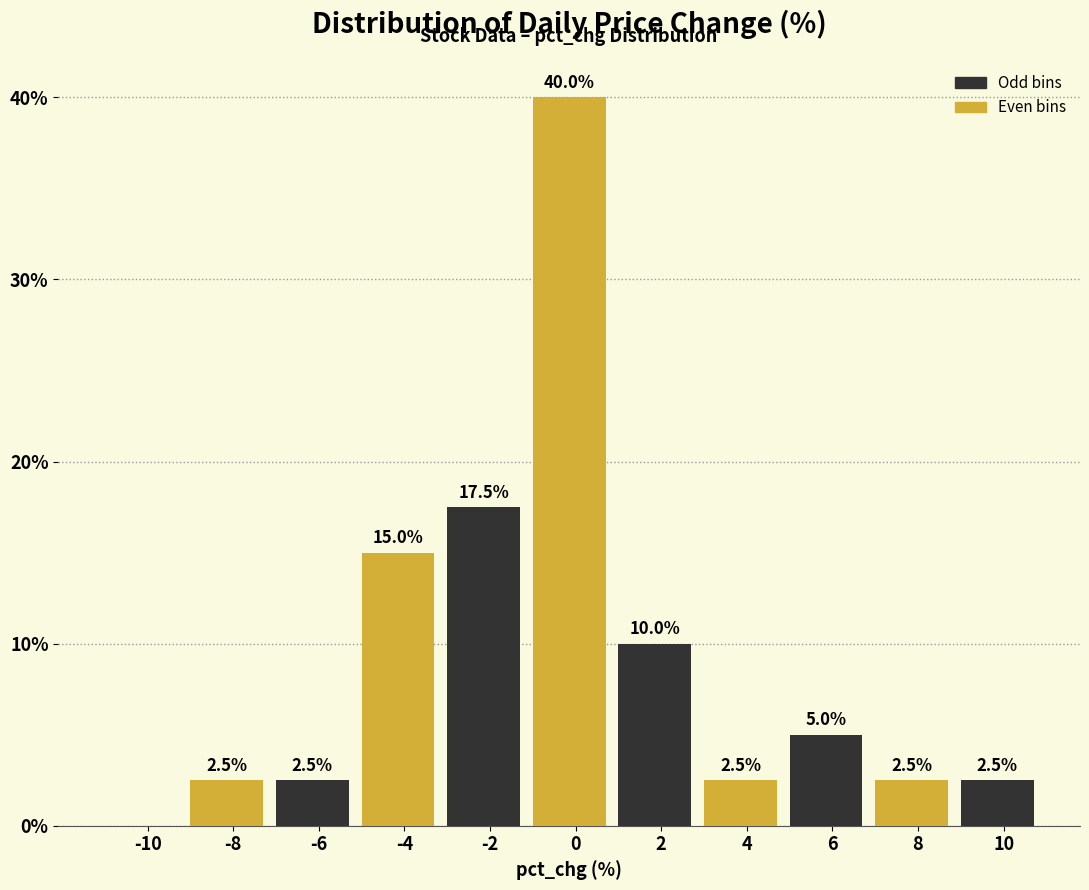

Reading left to right, list all the values displayed in this chart.

-10=0.0	-8=2.5	-6=2.5	-4=15.0	-2=17.5	0=40.0	2=10.0	4=2.5	6=5.0	8=2.5	10=2.5